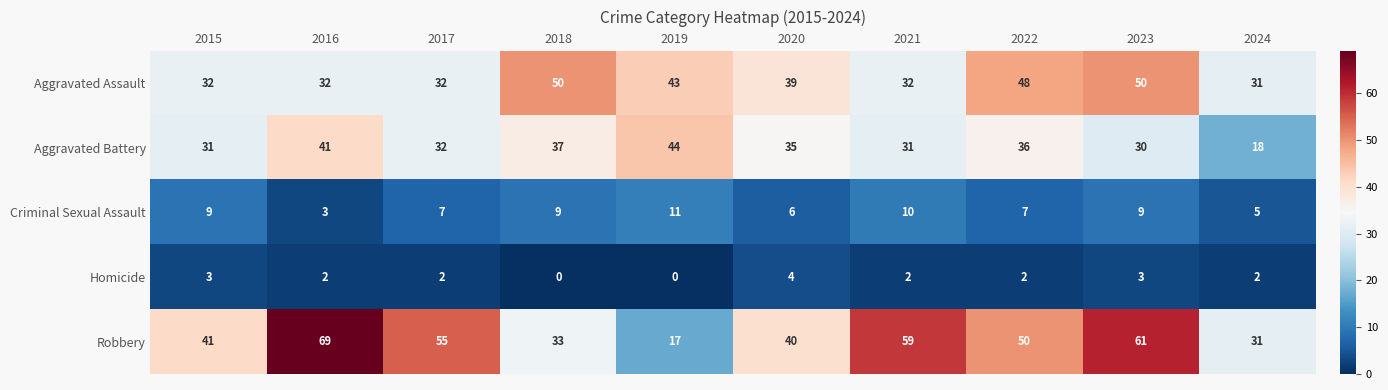

What is the approximate value of Aggravated Assault at 2024, to the nearest 5?

30